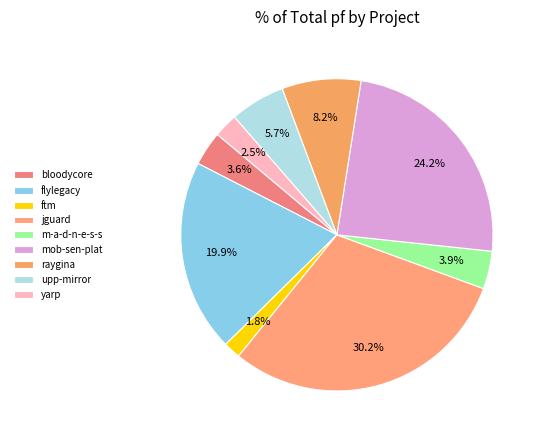

Count the number of slices in the pie.

9